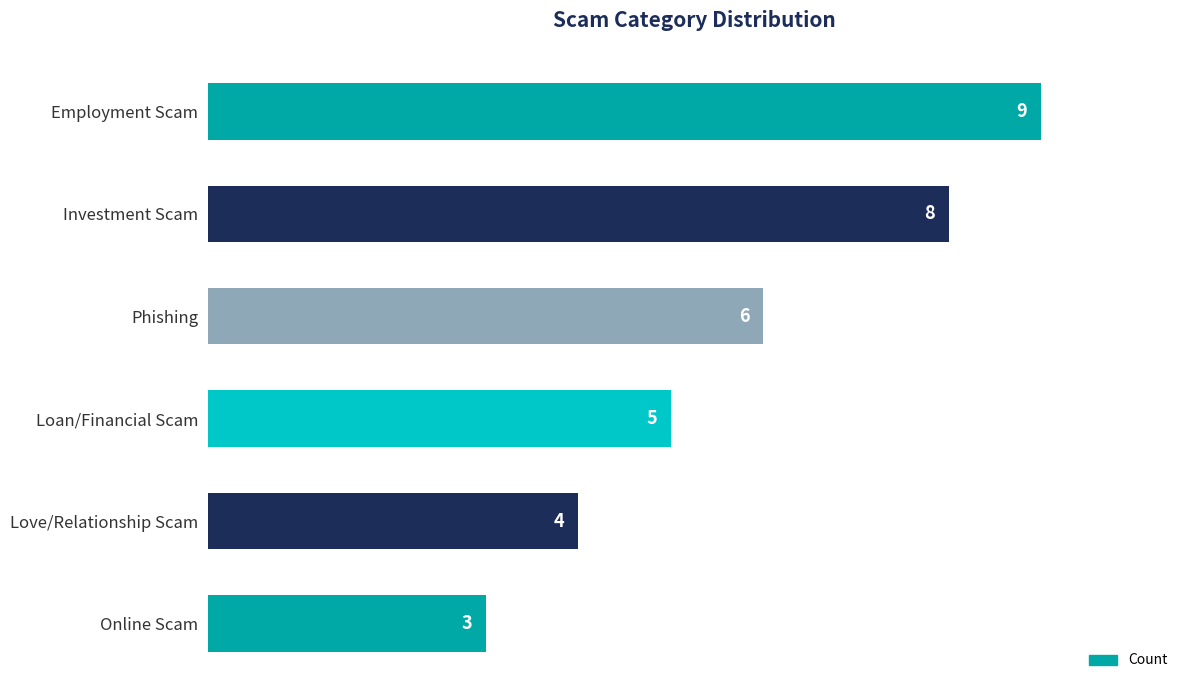

How many values are below 6?

3